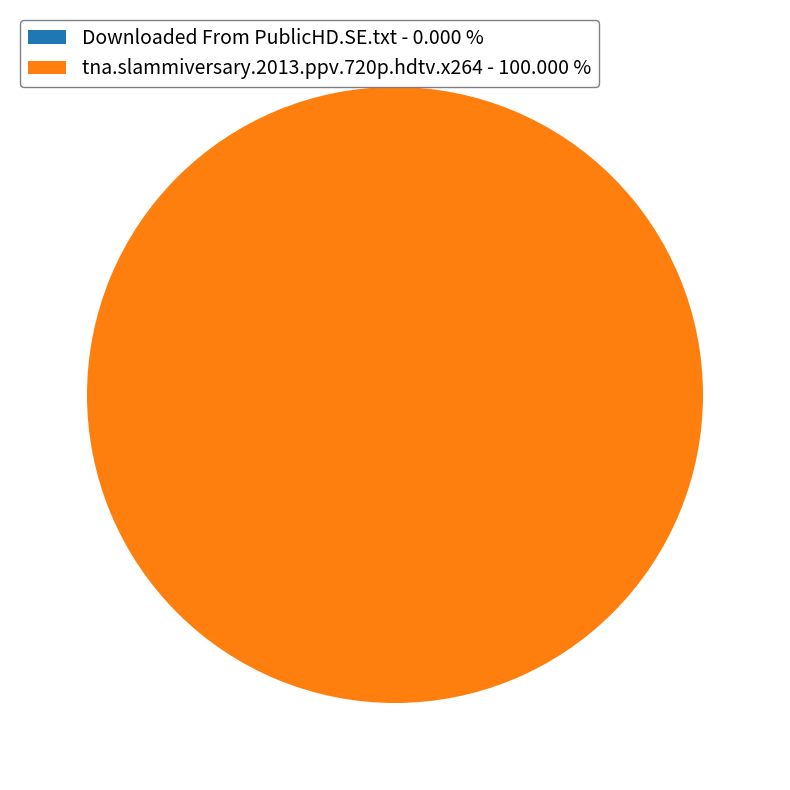

Is tna.slammiversary.2013.ppv.720p.hdtv.x264 - 100.000 % the majority of the pie?

Yes